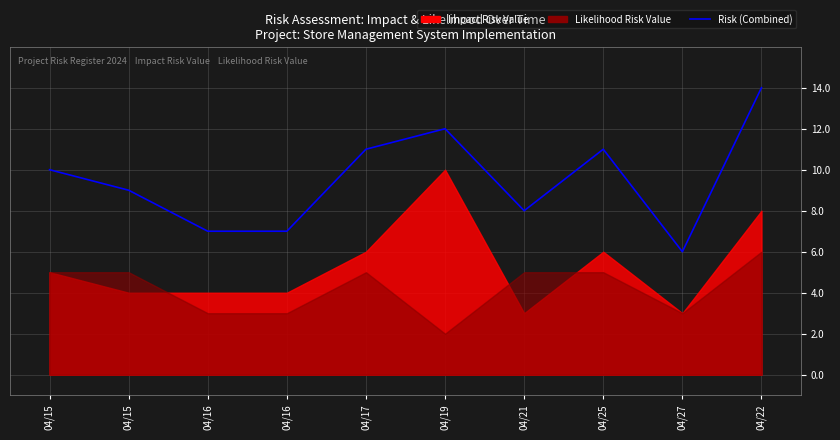

Reading left to right, what are all the values shown in this chart?

10	9	7	7	11	12	8	11	6	14